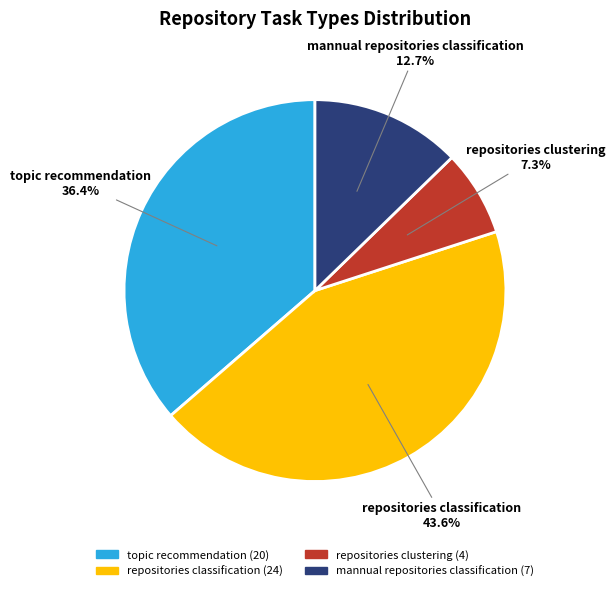

To the nearest percent, what is the difference between the topic recommendation and repositories clustering slice percentages?

29%